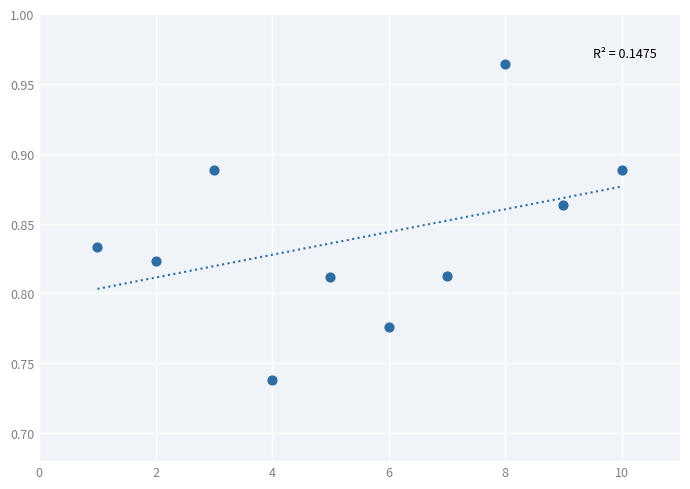

What is the average X value?

5.5